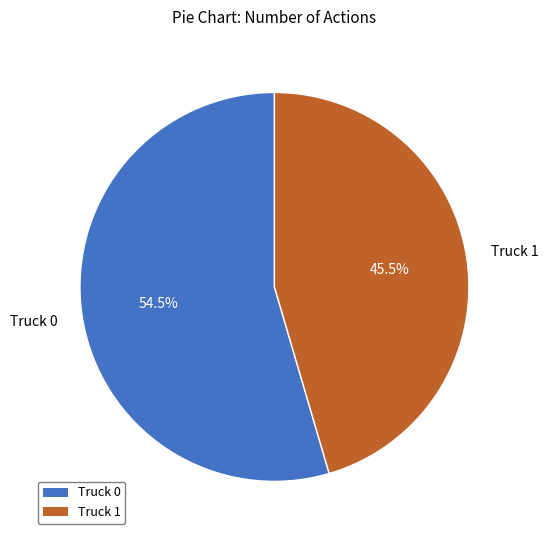

Which category has the smallest portion of the pie?

Truck 1